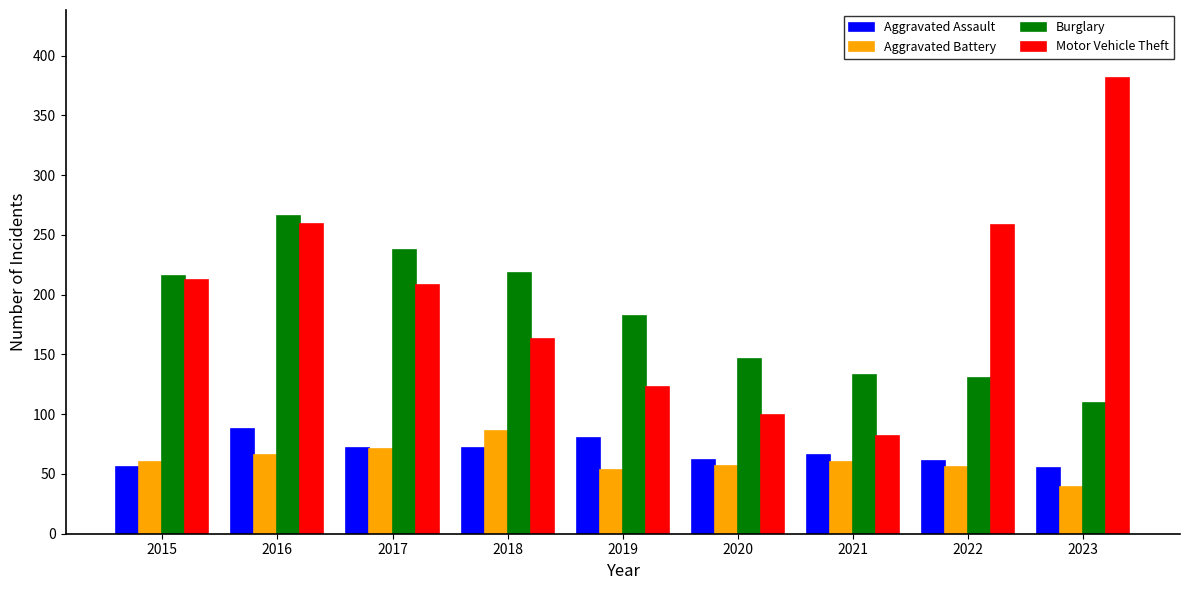

How many groups of bars are there?

9